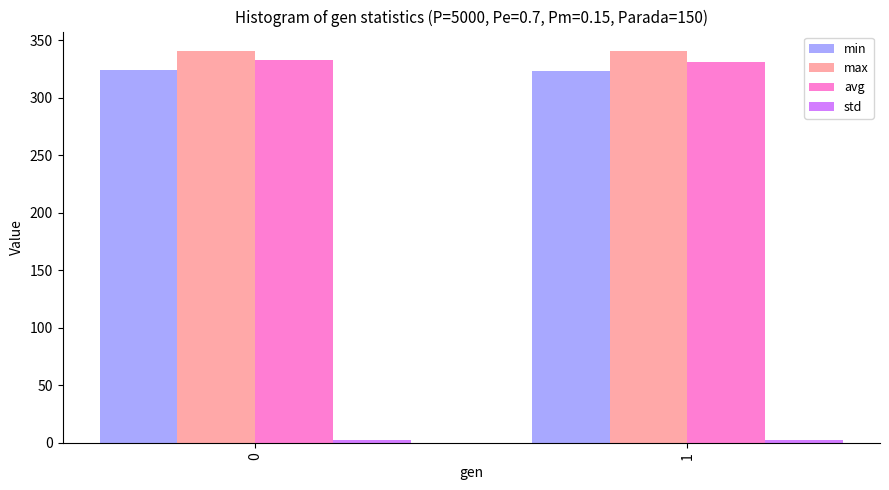

What is the greatest value displayed?

340.7